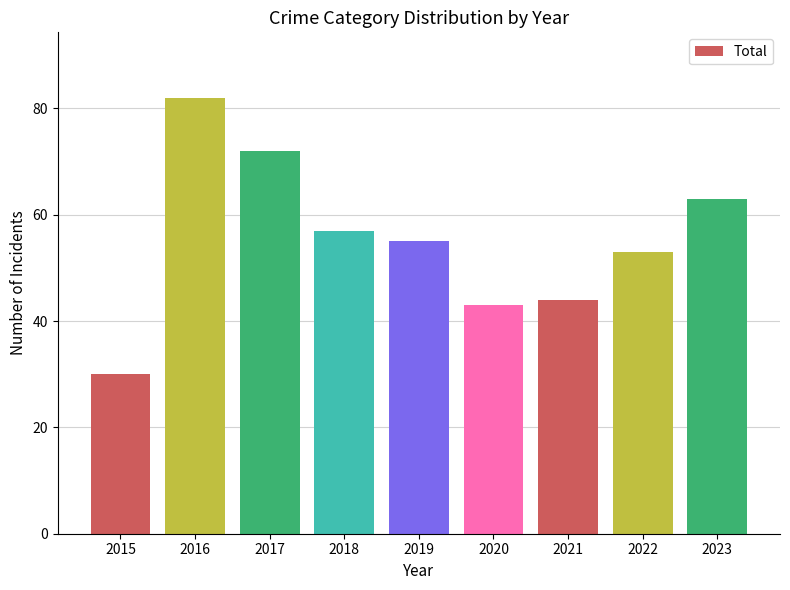

At which category does the chart reach its minimum across all series?

2015